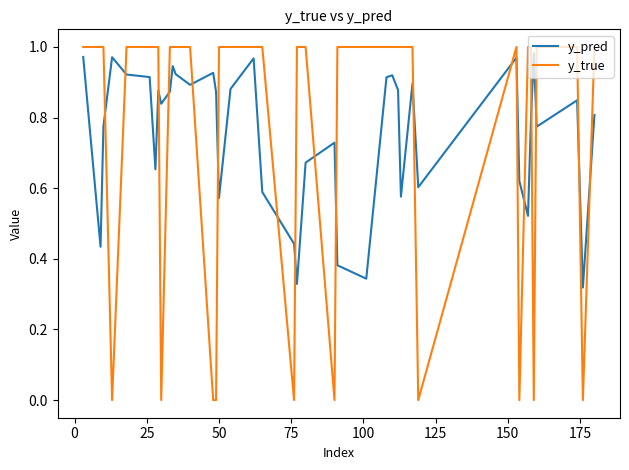

Which series has the widest spread of values?

y_true